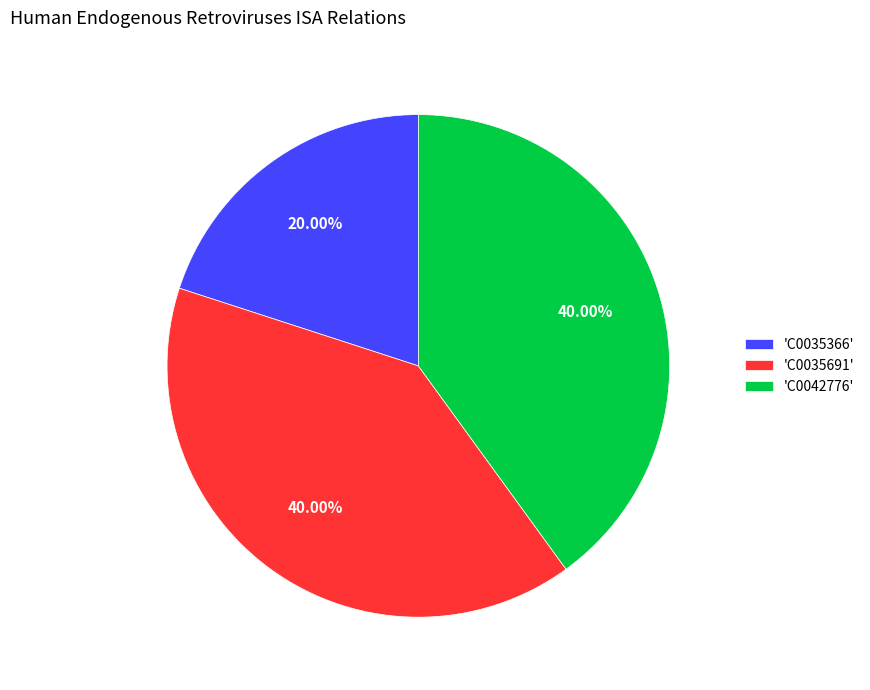

Is there a majority slice in this chart?

No